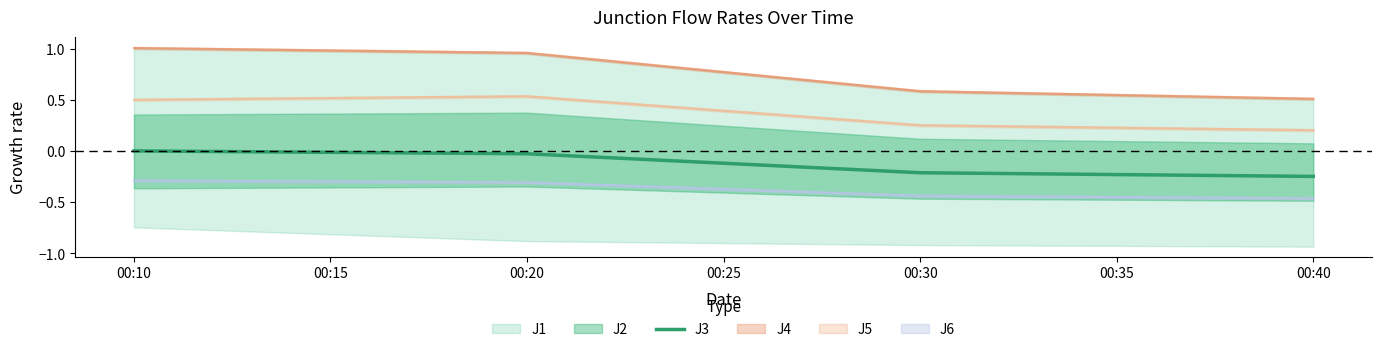

True or false: J3 has more than 2 interior local peaks.

False